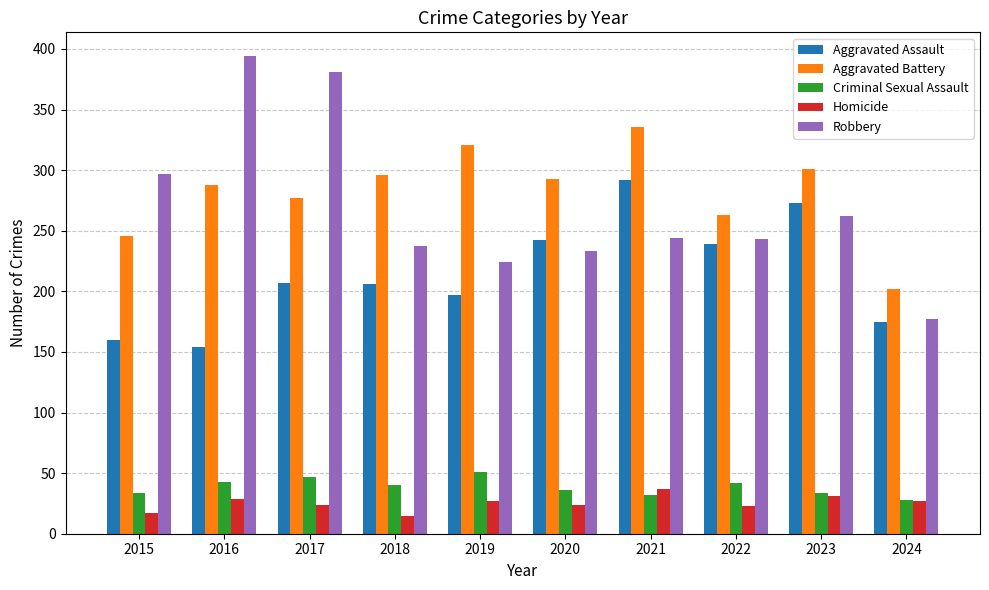

Count the number of categories in the chart.

10